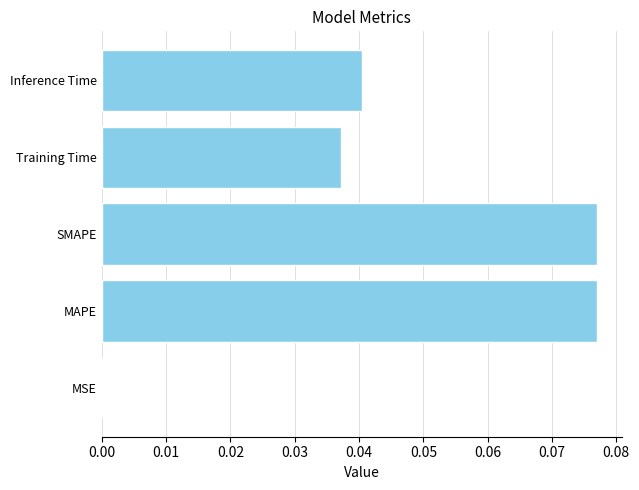

Is it true that the value at Training Time is 0.0?

True